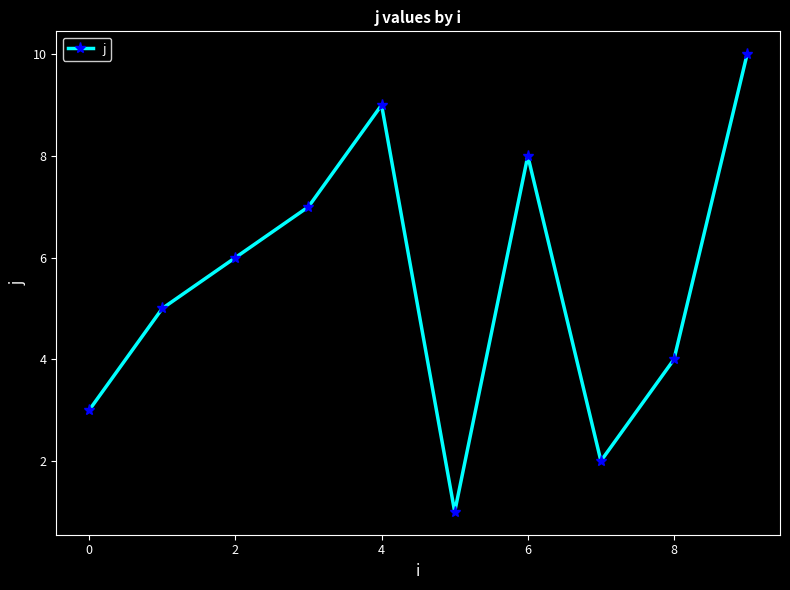

What is the sum of all values?

55